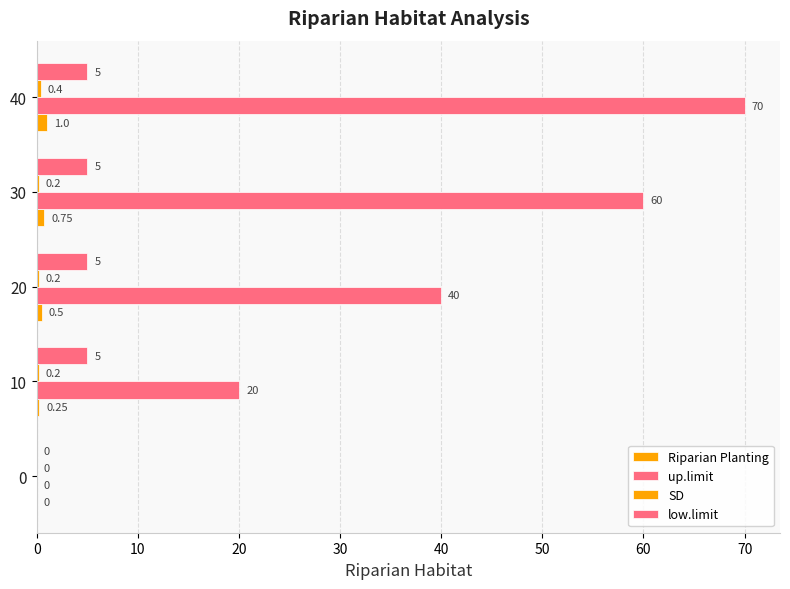

What is the value of the up.limit bar at the 5th from the left?

70.0